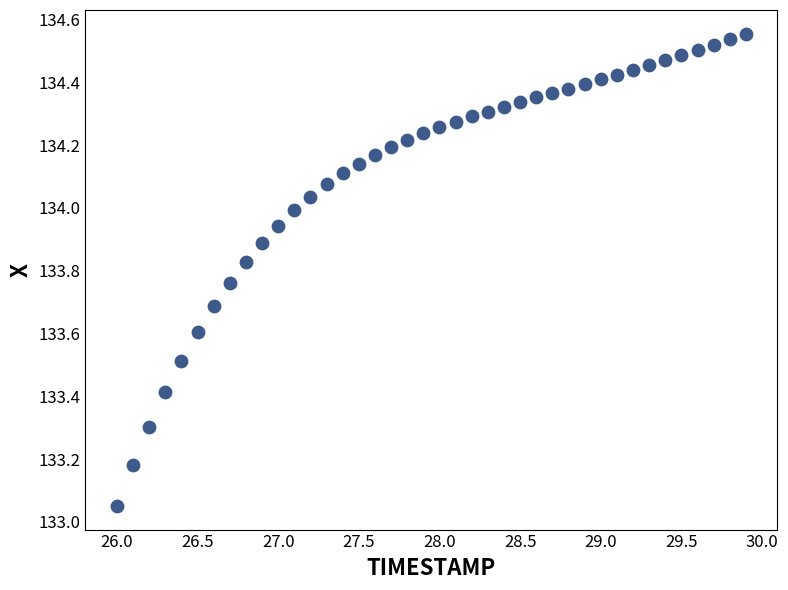

What is the range of X values (max minus min)?

3.9